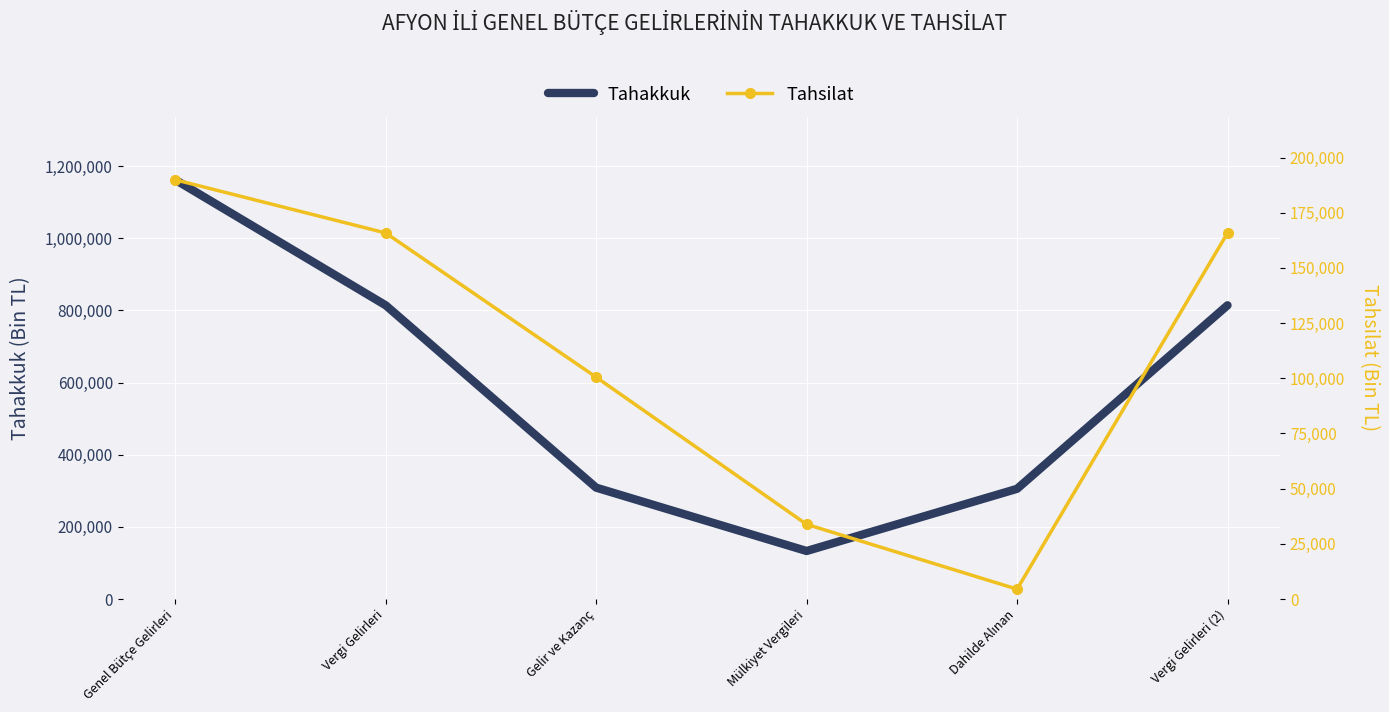

True or false: Tahakkuk and Tahsilat intersect in this chart.

False